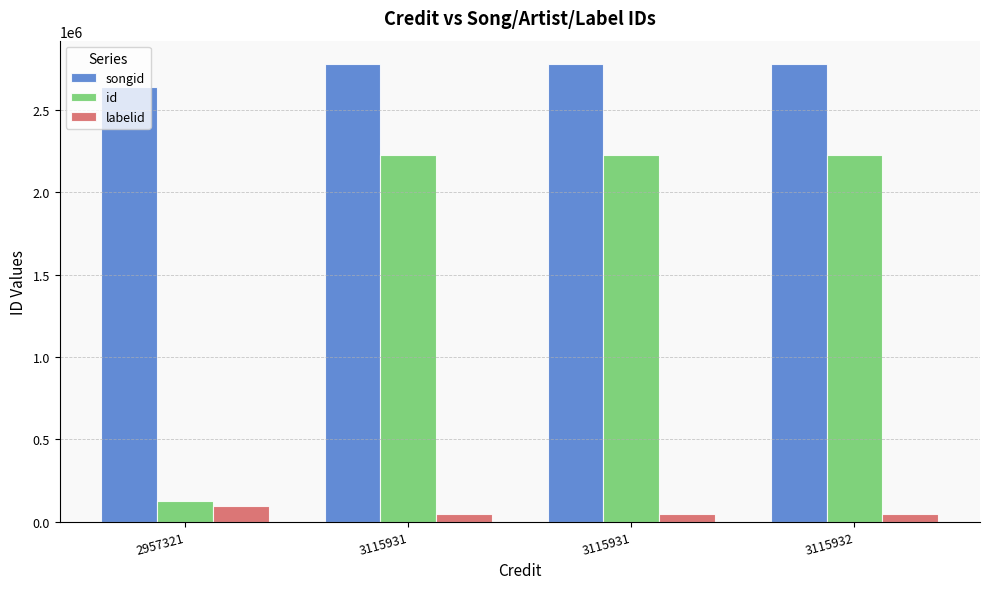

Does the chart contain stacked bars?

No